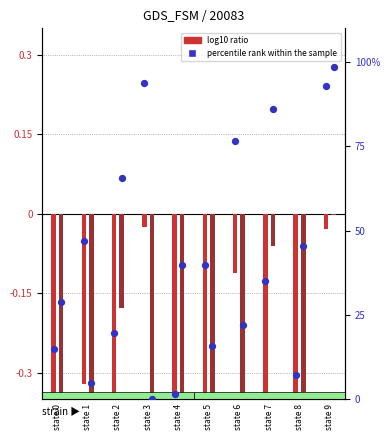

What is the total value across all series at state 9?

92.9